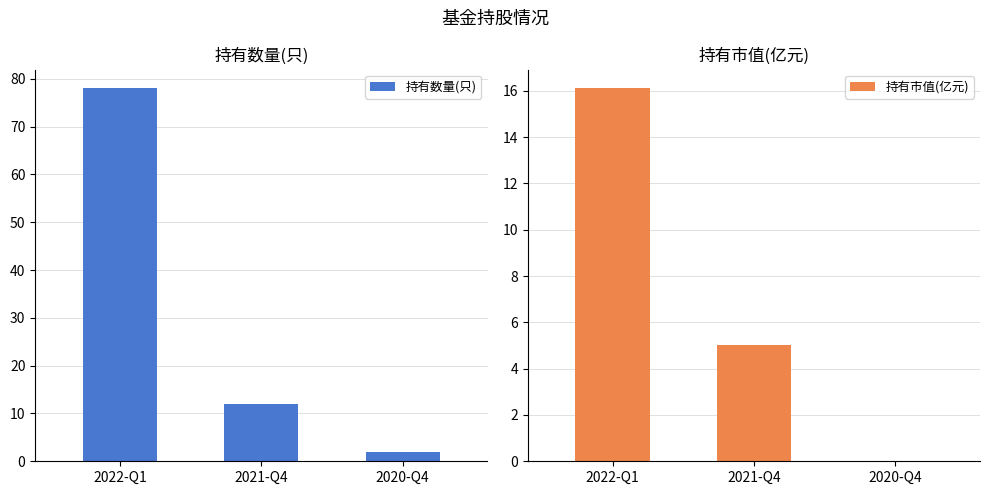

What is the spread (max minus min) of values at 2021-Q4?

7.0